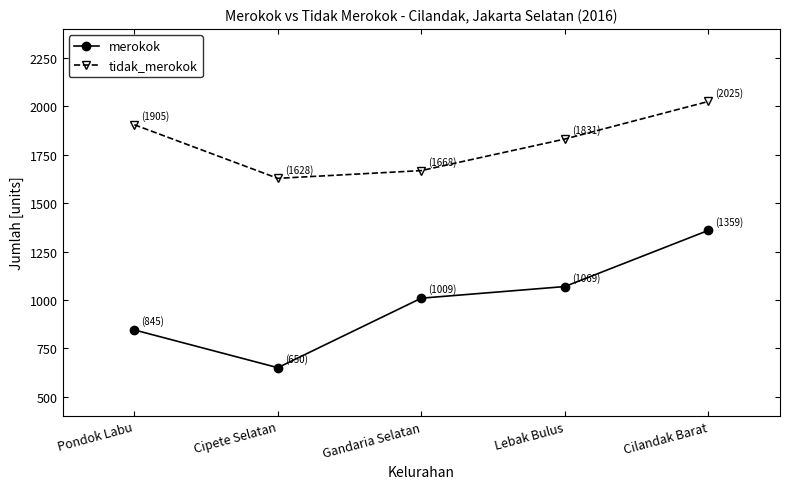

Count the number of categories in the chart.

5